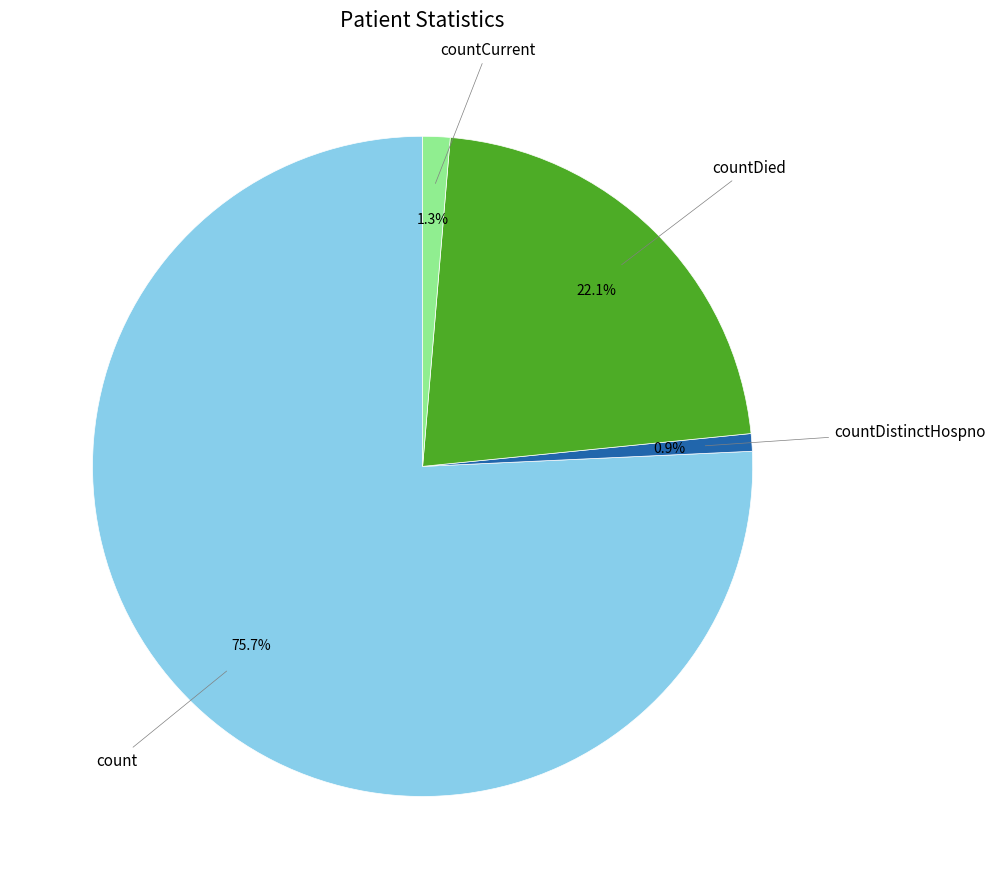

Does any single category account for the majority?

Yes